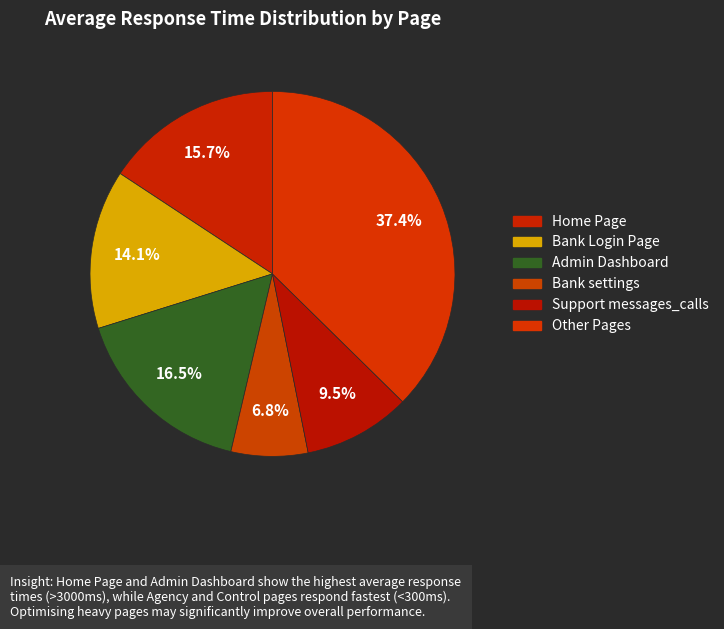

How many slices are in this pie chart?

6